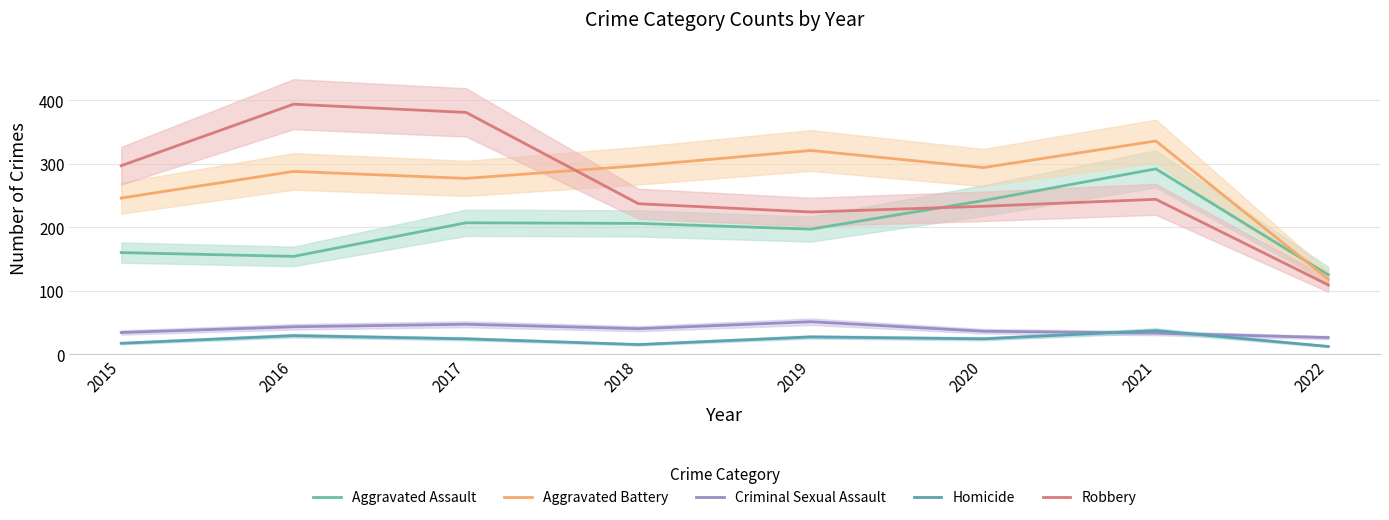

Where do Aggravated Assault and Robbery first cross each other?

2019 and 2020